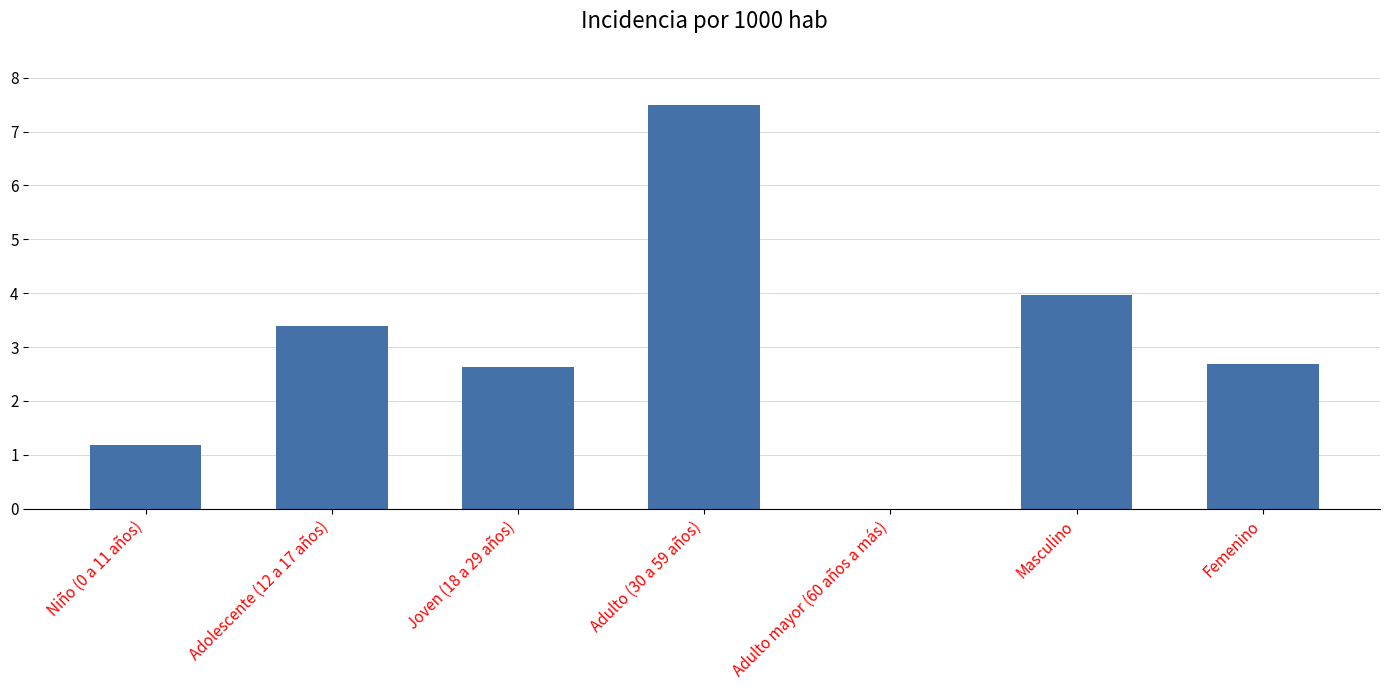

How many distinct data groups are displayed?

1